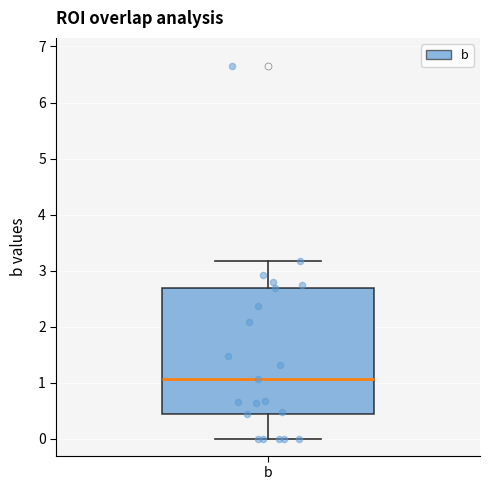

Where does the median line of the box for b sit on the y-axis? The values are not printed on the chart, so give them approximately, as read against the axis.

1.1